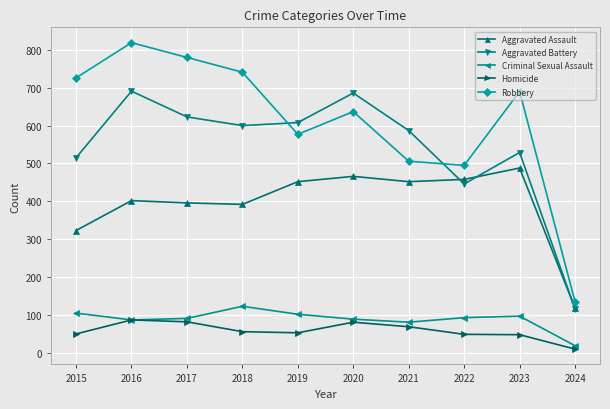

What is the greatest value displayed?

819